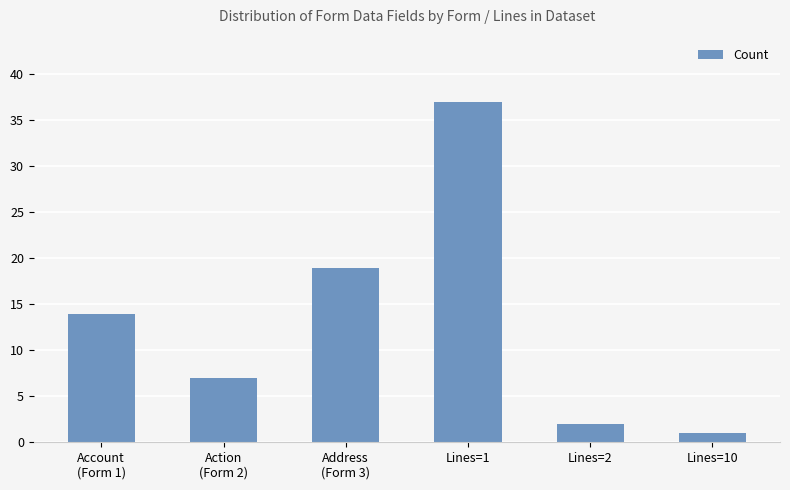

What is the label of the 3rd bar from the left?

Address
(Form 3)